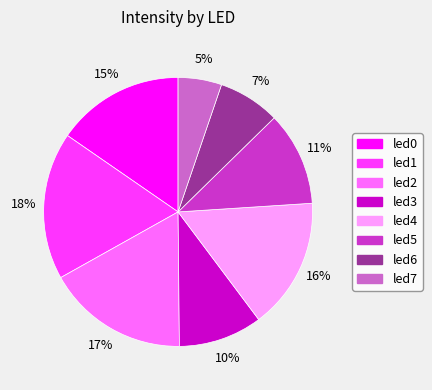

Count the number of slices in the pie.

8